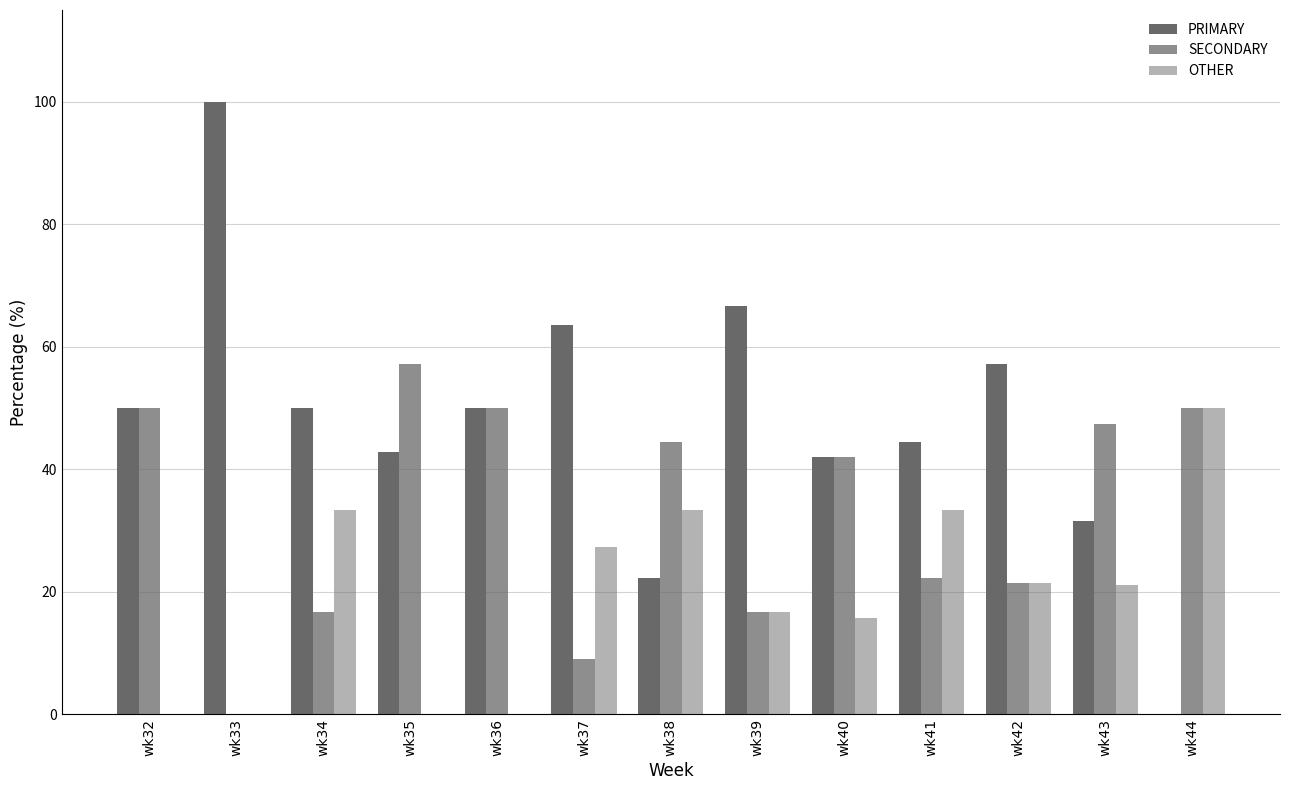

Are the bars grouped side by side (vs. stacked)?

Yes